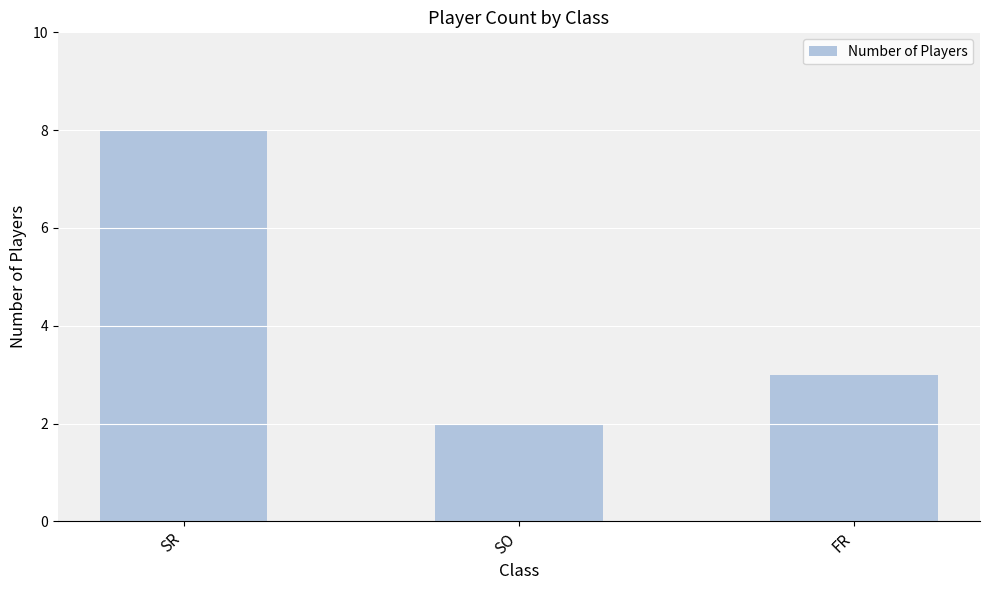

True or false: the data shows 5 at FR.

False